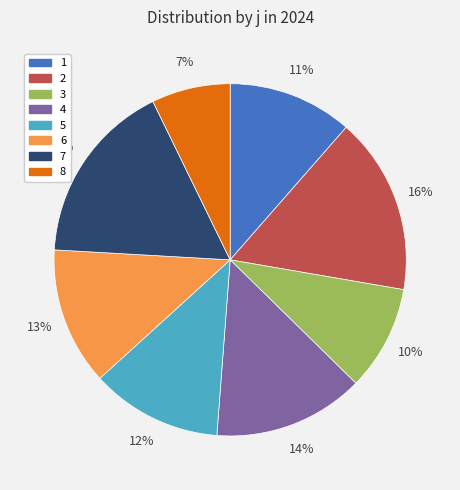

Approximately how many times larger is the value at 5 compared to 8?

1.7